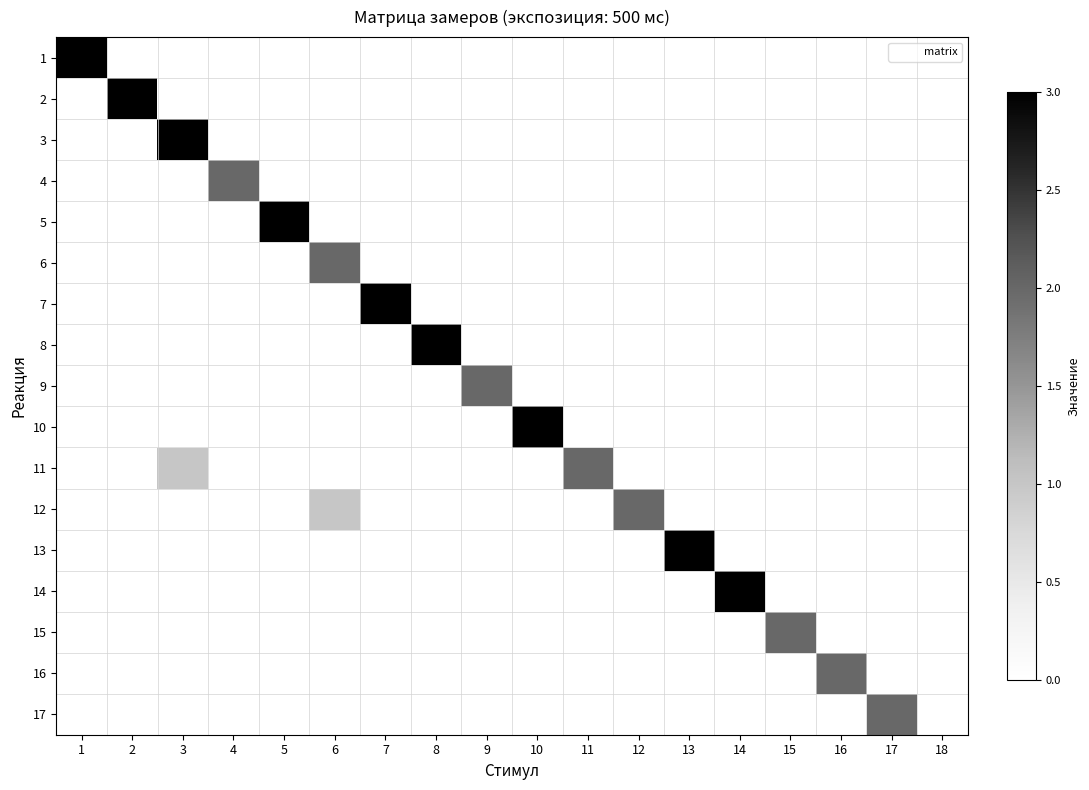

Reading left to right, transcribe all the data shown in this chart.

1: 1=3	2=0	3=0	4=0	5=0	6=0	7=0	8=0	9=0	10=0	11=0	12=0	13=0	14=0	15=0	16=0	17=0	18=0
2: 1=0	2=3	3=0	4=0	5=0	6=0	7=0	8=0	9=0	10=0	11=0	12=0	13=0	14=0	15=0	16=0	17=0	18=0
3: 1=0	2=0	3=3	4=0	5=0	6=0	7=0	8=0	9=0	10=0	11=0	12=0	13=0	14=0	15=0	16=0	17=0	18=0
4: 1=0	2=0	3=0	4=2	5=0	6=0	7=0	8=0	9=0	10=0	11=0	12=0	13=0	14=0	15=0	16=0	17=0	18=0
5: 1=0	2=0	3=0	4=0	5=3	6=0	7=0	8=0	9=0	10=0	11=0	12=0	13=0	14=0	15=0	16=0	17=0	18=0
6: 1=0	2=0	3=0	4=0	5=0	6=2	7=0	8=0	9=0	10=0	11=0	12=0	13=0	14=0	15=0	16=0	17=0	18=0
7: 1=0	2=0	3=0	4=0	5=0	6=0	7=3	8=0	9=0	10=0	11=0	12=0	13=0	14=0	15=0	16=0	17=0	18=0
8: 1=0	2=0	3=0	4=0	5=0	6=0	7=0	8=3	9=0	10=0	11=0	12=0	13=0	14=0	15=0	16=0	17=0	18=0
9: 1=0	2=0	3=0	4=0	5=0	6=0	7=0	8=0	9=2	10=0	11=0	12=0	13=0	14=0	15=0	16=0	17=0	18=0
10: 1=0	2=0	3=0	4=0	5=0	6=0	7=0	8=0	9=0	10=3	11=0	12=0	13=0	14=0	15=0	16=0	17=0	18=0
11: 1=0	2=0	3=1	4=0	5=0	6=0	7=0	8=0	9=0	10=0	11=2	12=0	13=0	14=0	15=0	16=0	17=0	18=0
12: 1=0	2=0	3=0	4=0	5=0	6=1	7=0	8=0	9=0	10=0	11=0	12=2	13=0	14=0	15=0	16=0	17=0	18=0
13: 1=0	2=0	3=0	4=0	5=0	6=0	7=0	8=0	9=0	10=0	11=0	12=0	13=3	14=0	15=0	16=0	17=0	18=0
14: 1=0	2=0	3=0	4=0	5=0	6=0	7=0	8=0	9=0	10=0	11=0	12=0	13=0	14=3	15=0	16=0	17=0	18=0
15: 1=0	2=0	3=0	4=0	5=0	6=0	7=0	8=0	9=0	10=0	11=0	12=0	13=0	14=0	15=2	16=0	17=0	18=0
16: 1=0	2=0	3=0	4=0	5=0	6=0	7=0	8=0	9=0	10=0	11=0	12=0	13=0	14=0	15=0	16=2	17=0	18=0
17: 1=0	2=0	3=0	4=0	5=0	6=0	7=0	8=0	9=0	10=0	11=0	12=0	13=0	14=0	15=0	16=0	17=2	18=0